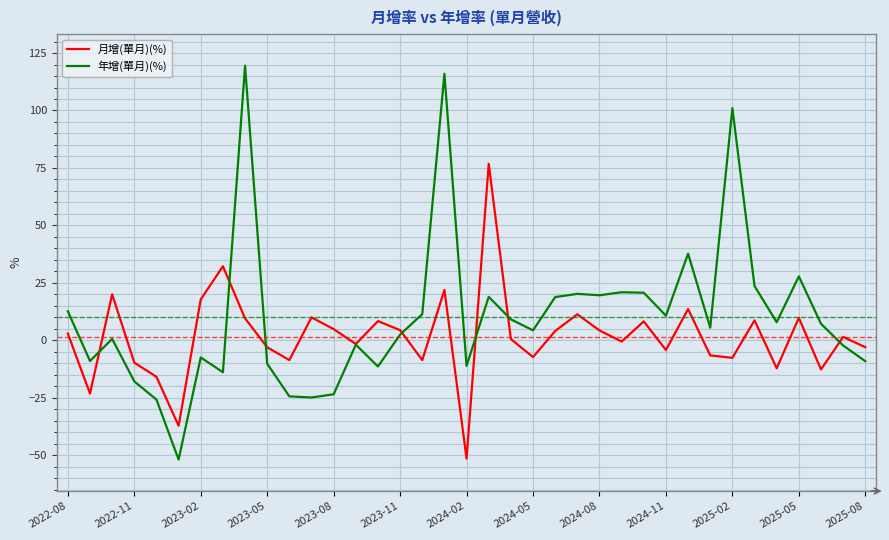

True or false: 年增(單月)(%) has more than 1 interior local peaks.

True